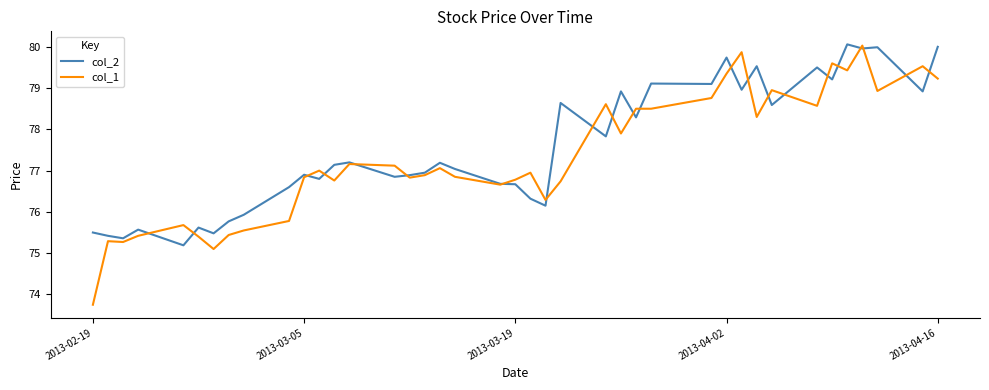

True or false: col_2 and col_1 intersect in this chart.

True